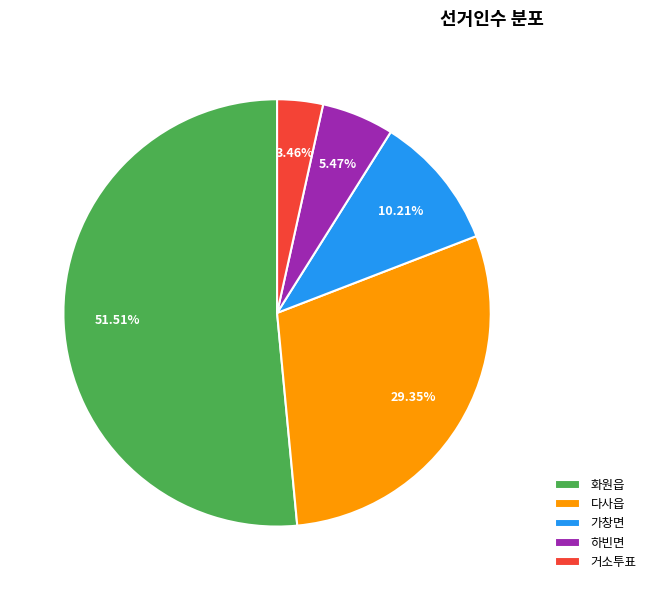

Rank the categories by value from highest to lowest.

화원읍, 다사읍, 가창면, 하빈면, 거소투표